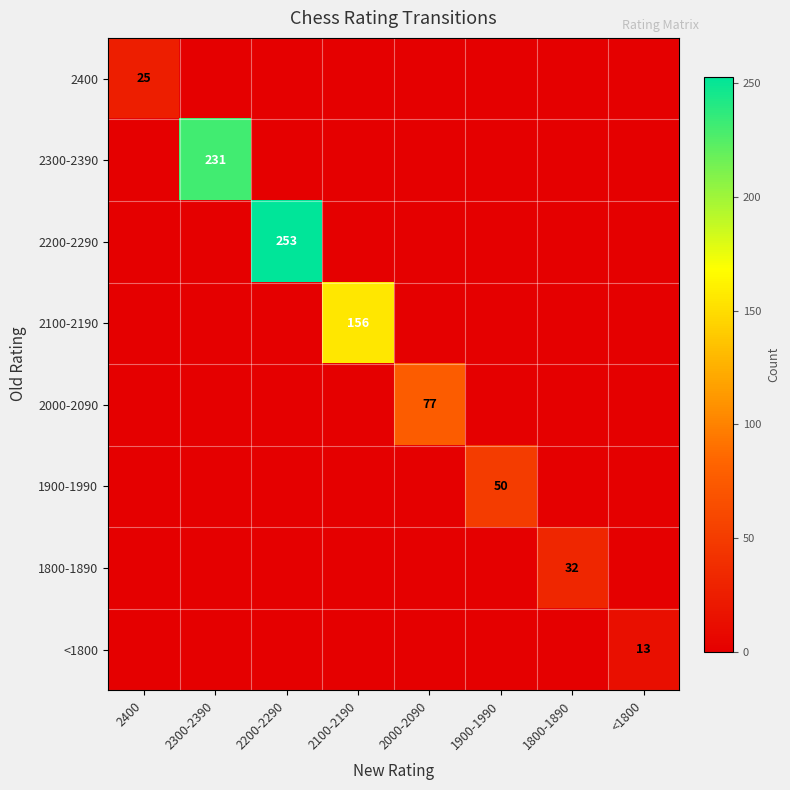

The 2300-2390 series shows 62 at 2300-2390. True or false?

False